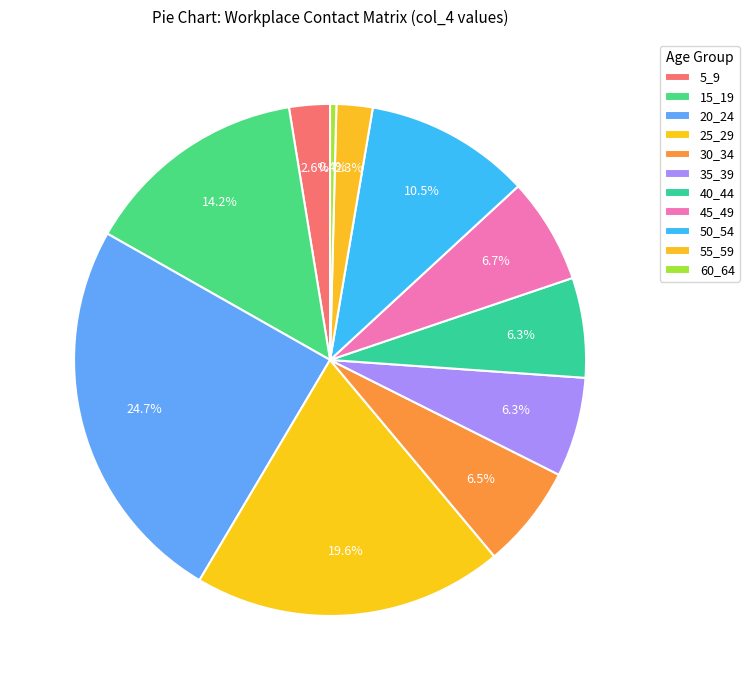

How many slices are in this pie chart?

11